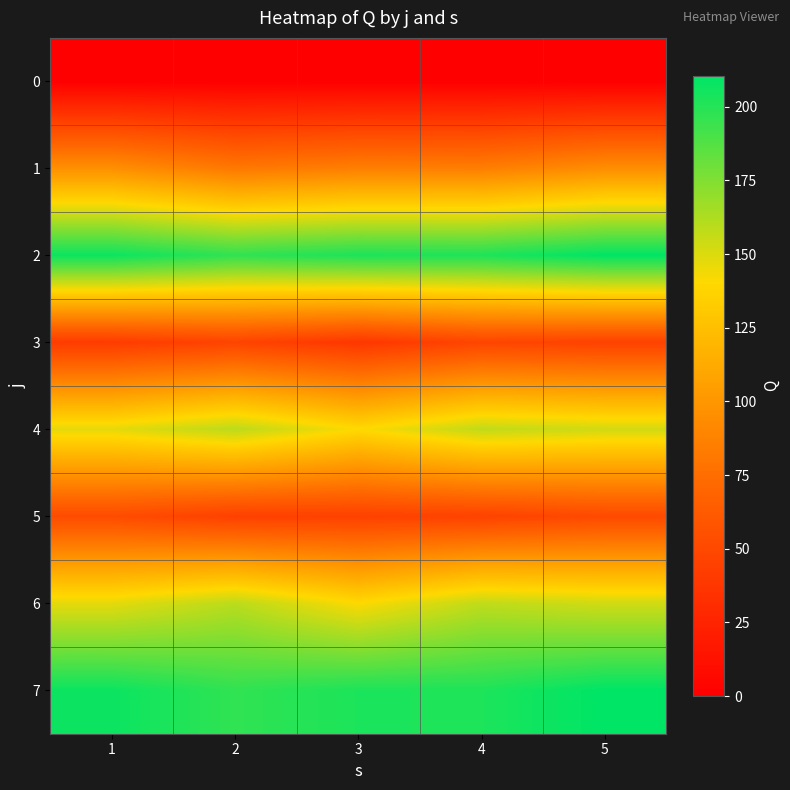

At which category is the sum across all series the highest?

5